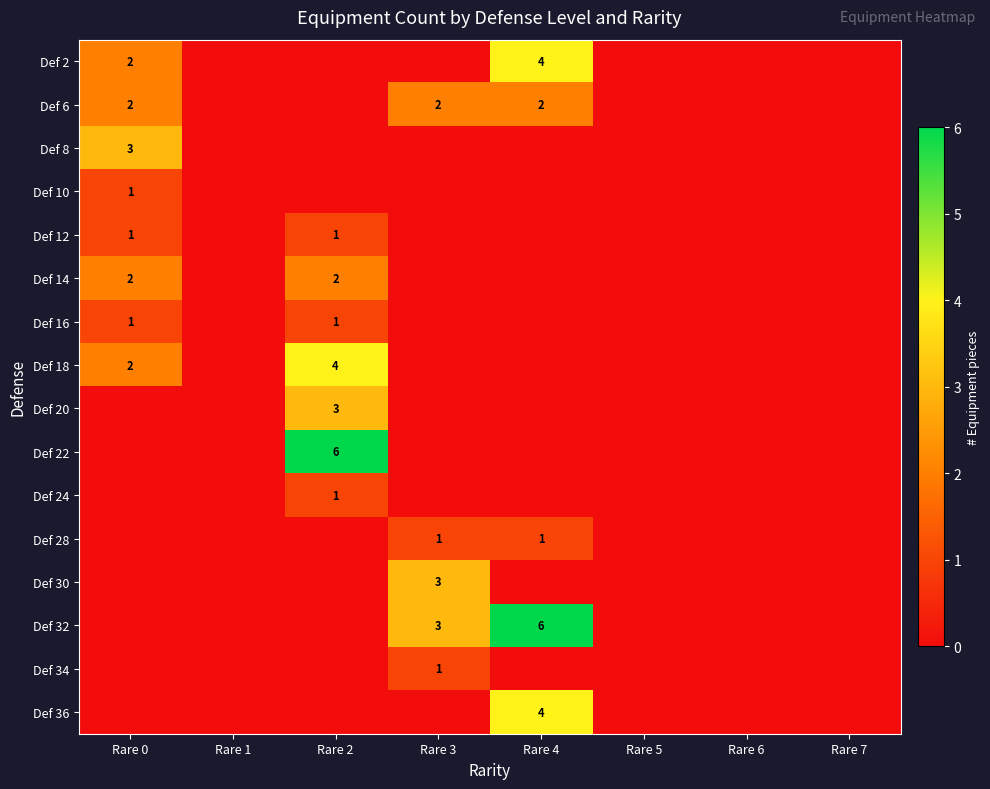

At which category is the sum across all series the highest?

Rare 2